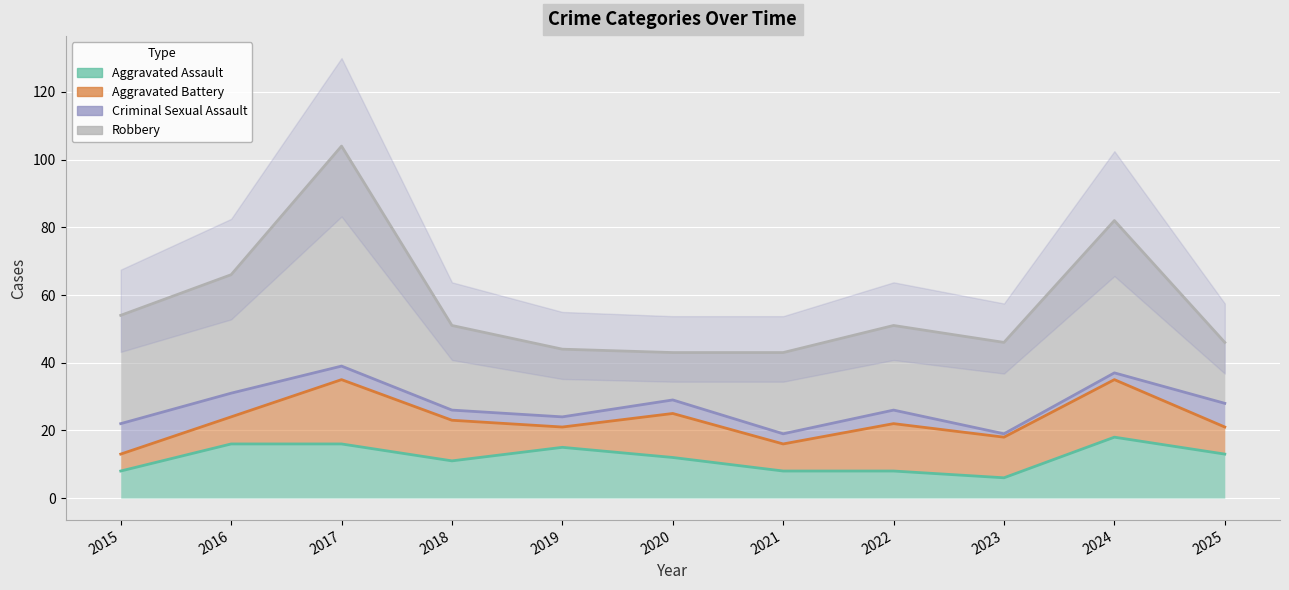

The value of Criminal Sexual Assault at 2023 is 1. True or false?

False